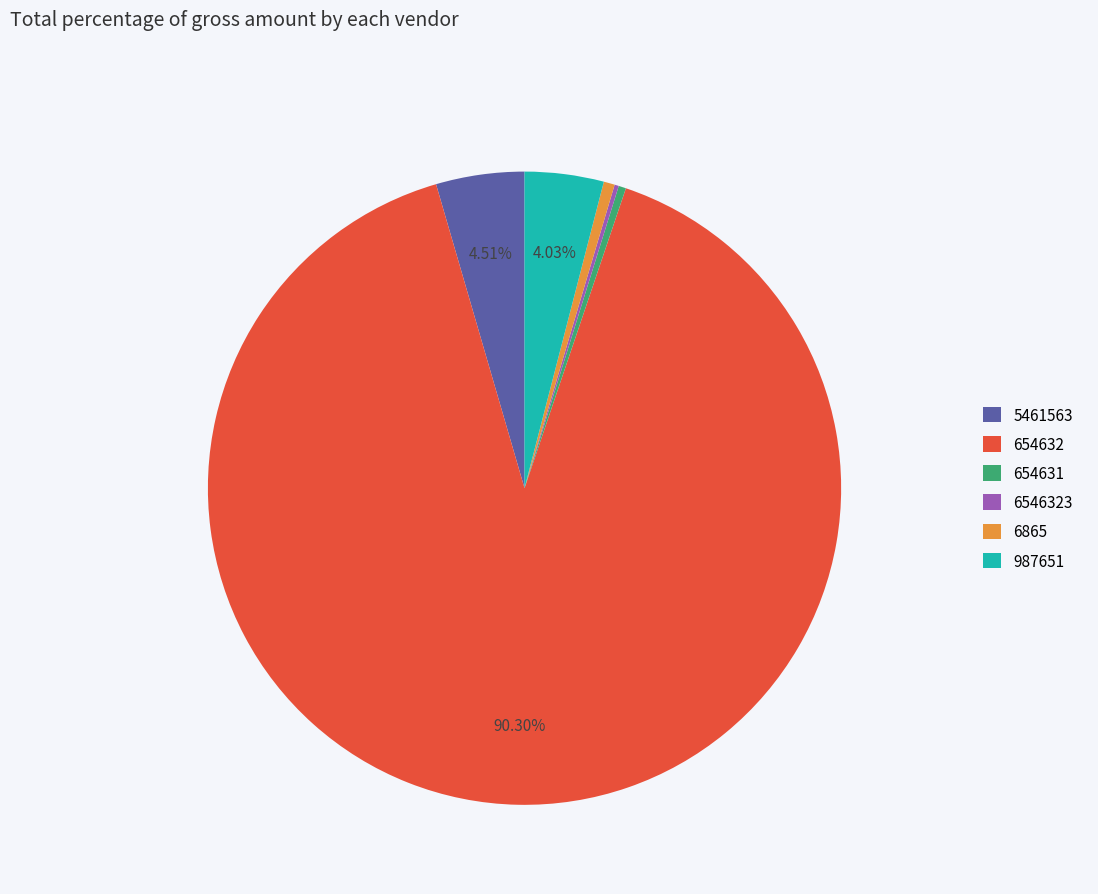

Is the sum of 654631 and 987651 greater than half?

No